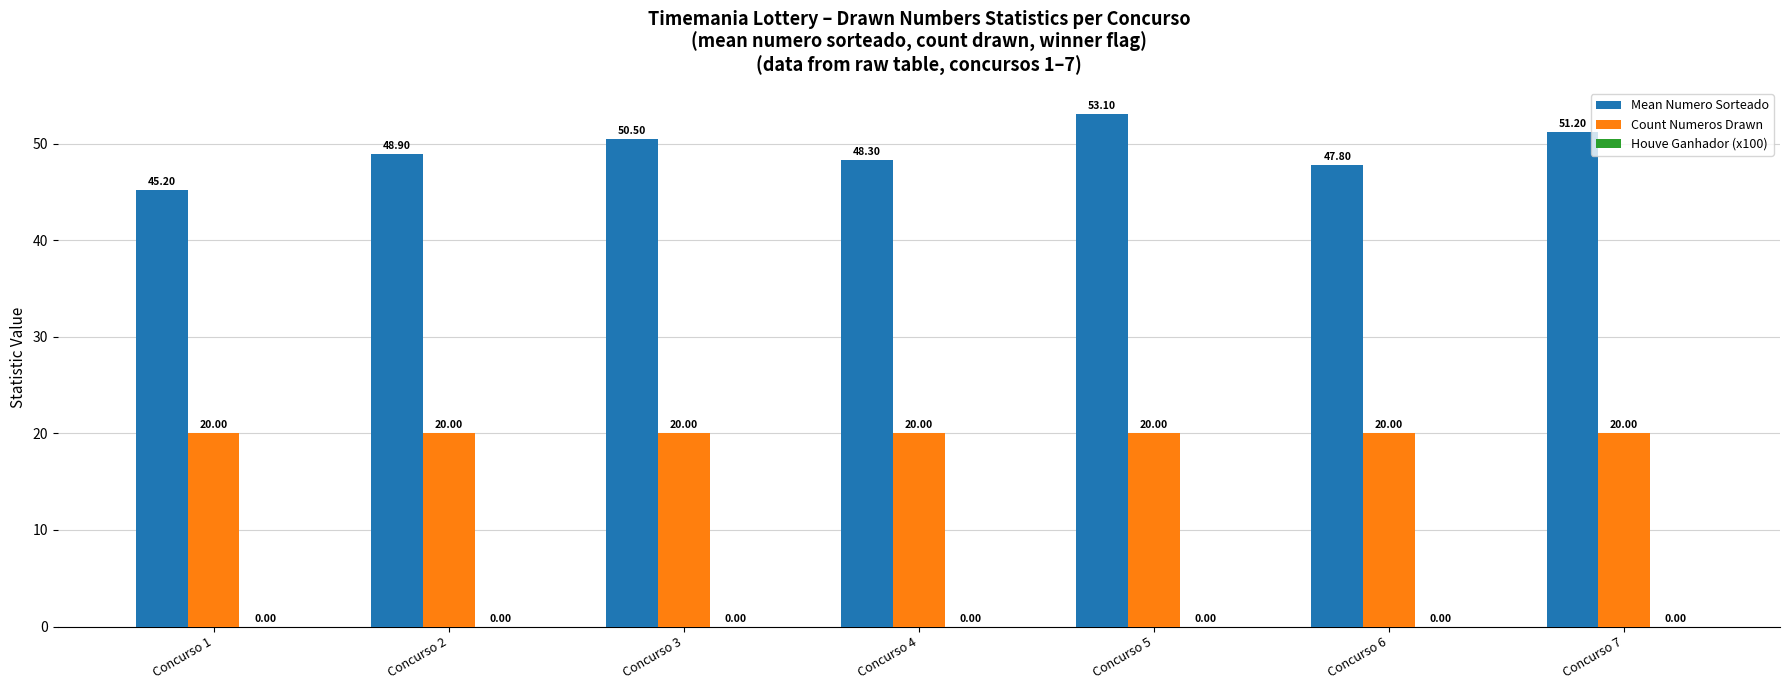

At how many categories does at least one series exceed 40?

7